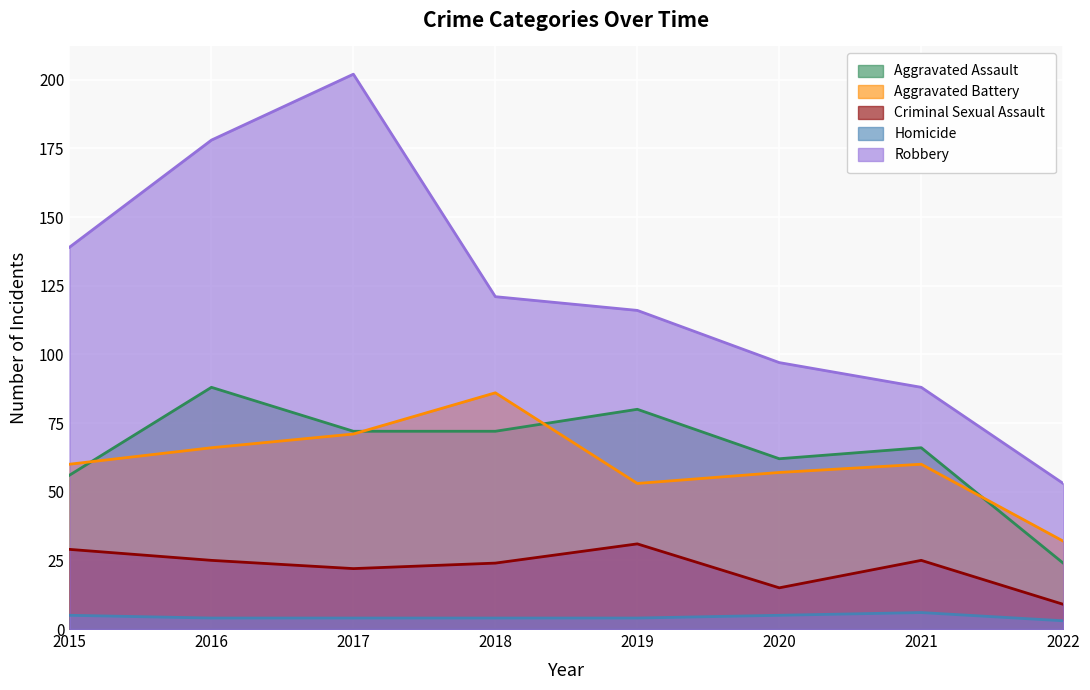

What is the difference between the highest and lowest values at 2019?

112